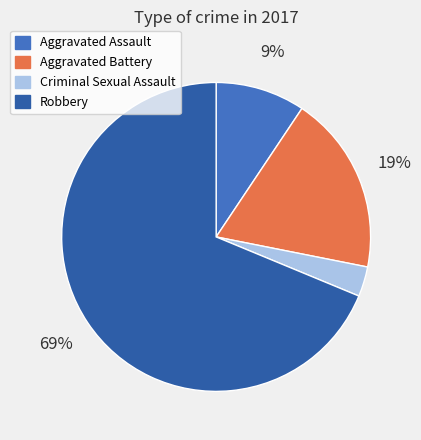

Rank the categories by value from lowest to highest.

Criminal Sexual Assault, Aggravated Assault, Aggravated Battery, Robbery